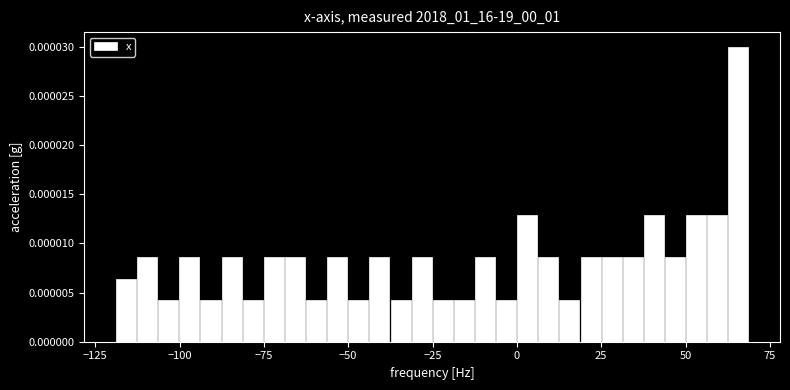

Read against the x-axis, roughly where is the centre of the tallest bar?

65